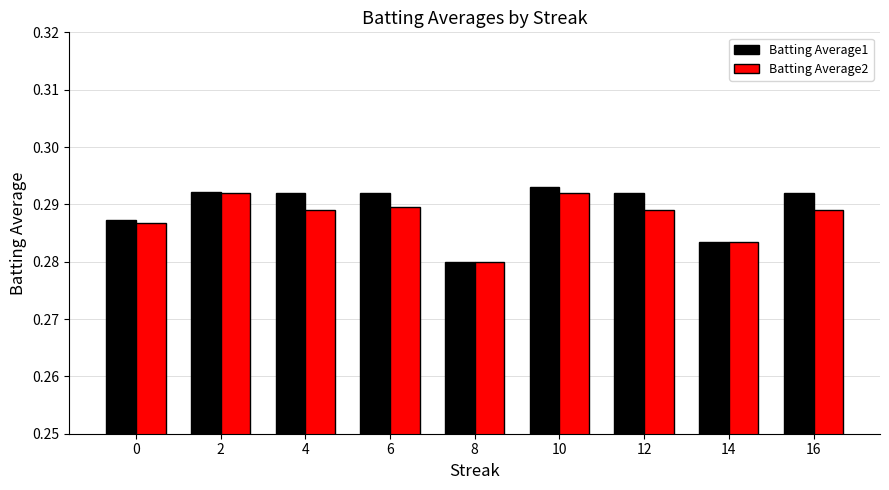

At 4, list the series in order from smallest to largest.

Batting Average2, Batting Average1